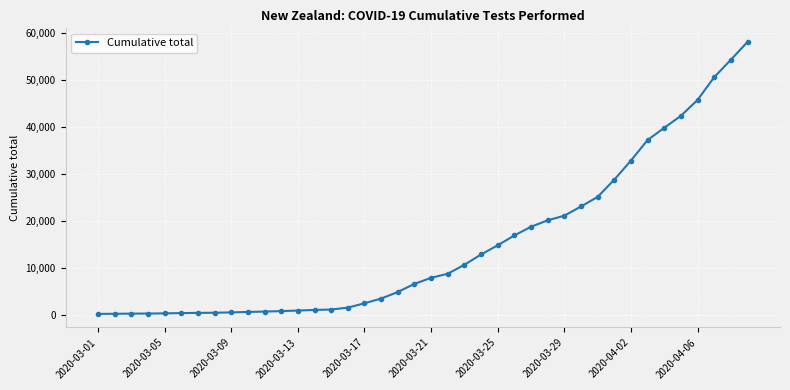

What is the difference between the maximum and minimum values?

57790